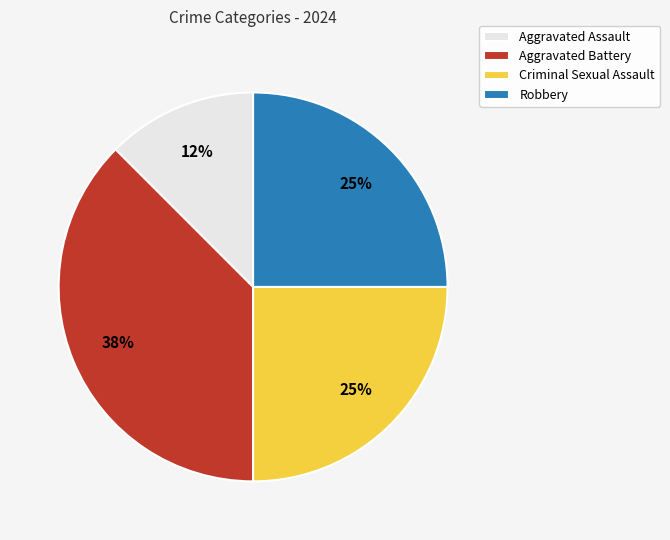

To the nearest percent, what is the average slice percentage?

25%